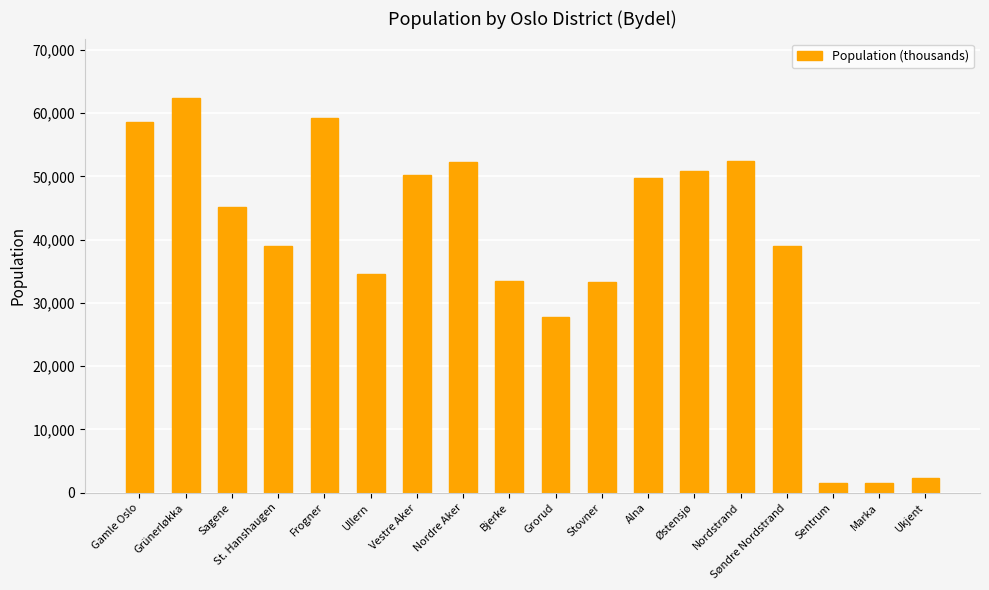

What is the minimum value shown in the chart?

1471